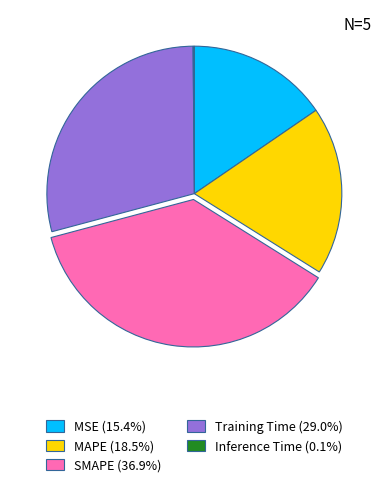

Is the sum of MSE and SMAPE greater than half?

Yes